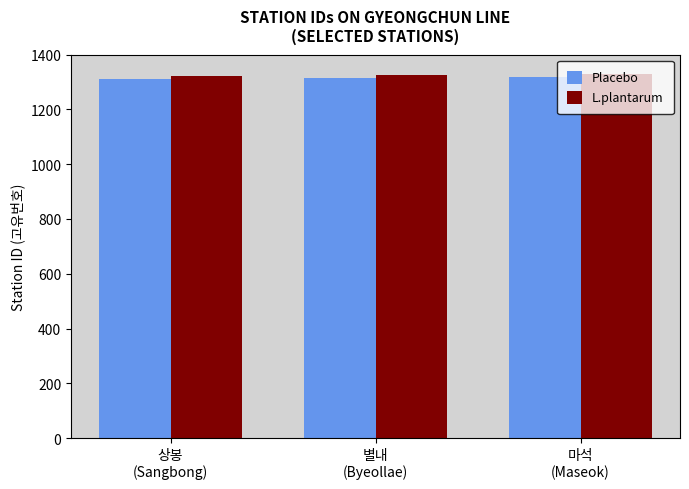

Where is L.plantarum nearest to the value 1324?

별내
(Byeollae)